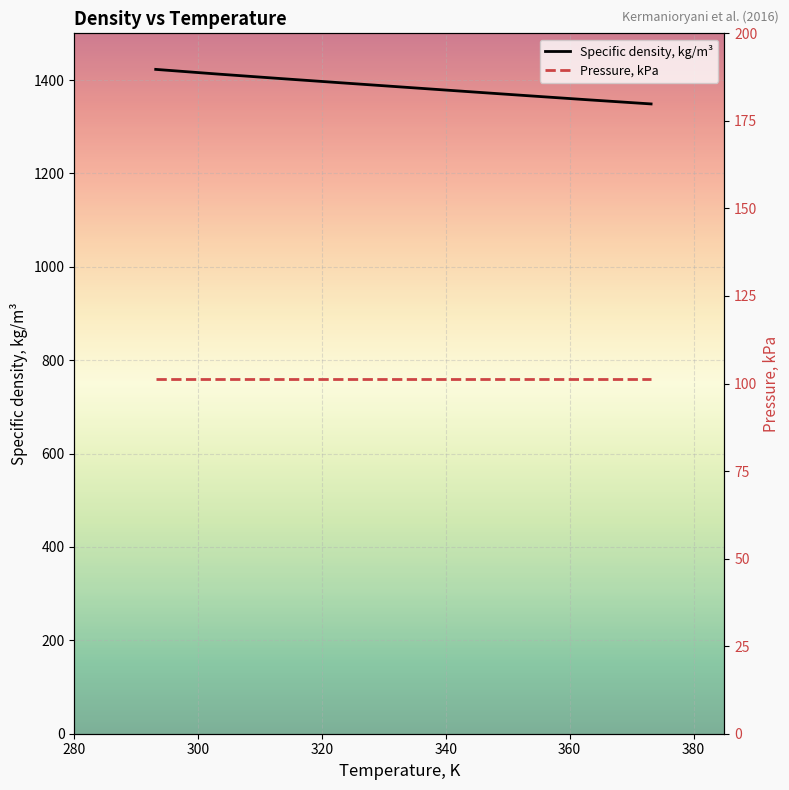

What is the value of the Pressure, kPa point at the 5th from the left?

101.3